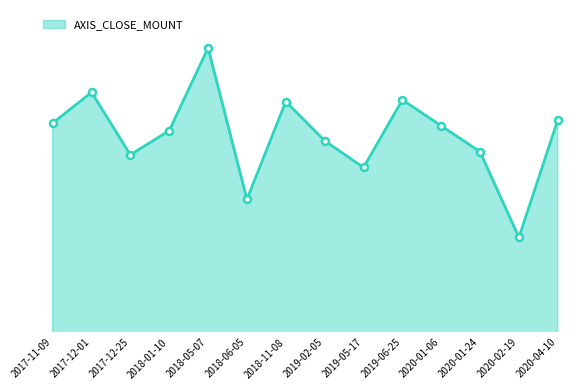

What is the change in value from 2017-11-09 to 2020-02-19?

-283800